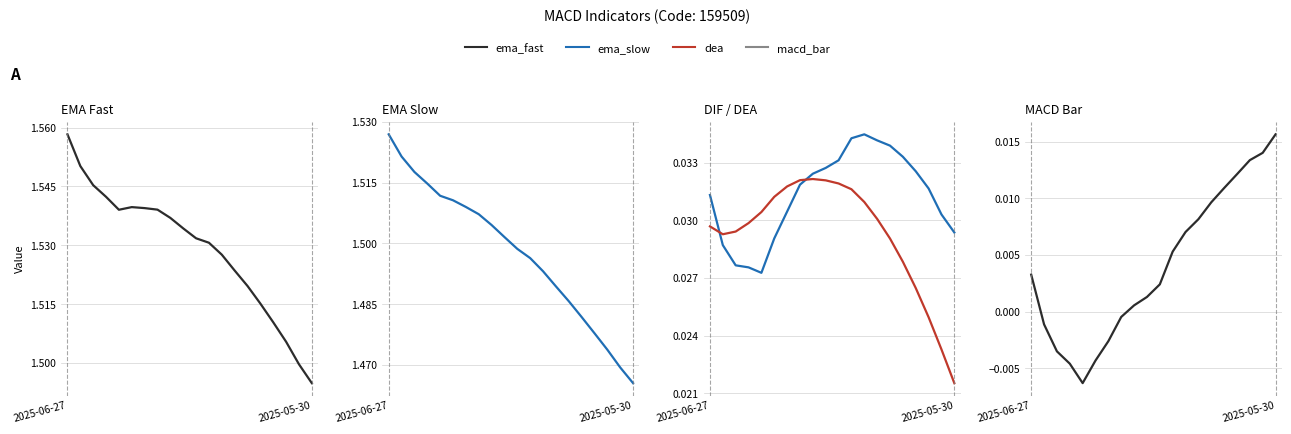

How many interior local valleys does the dif series have?

1